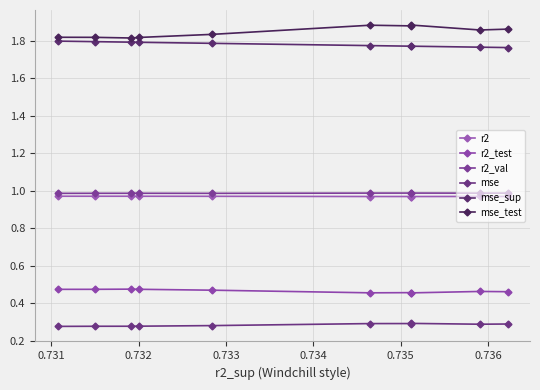

How many series are shown in this chart?

6